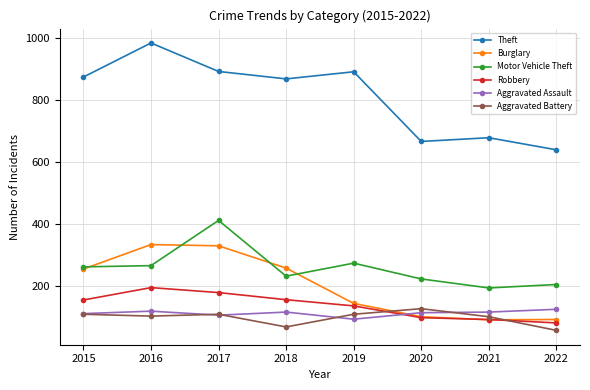

True or false: Theft and Motor Vehicle Theft cross at least once.

False